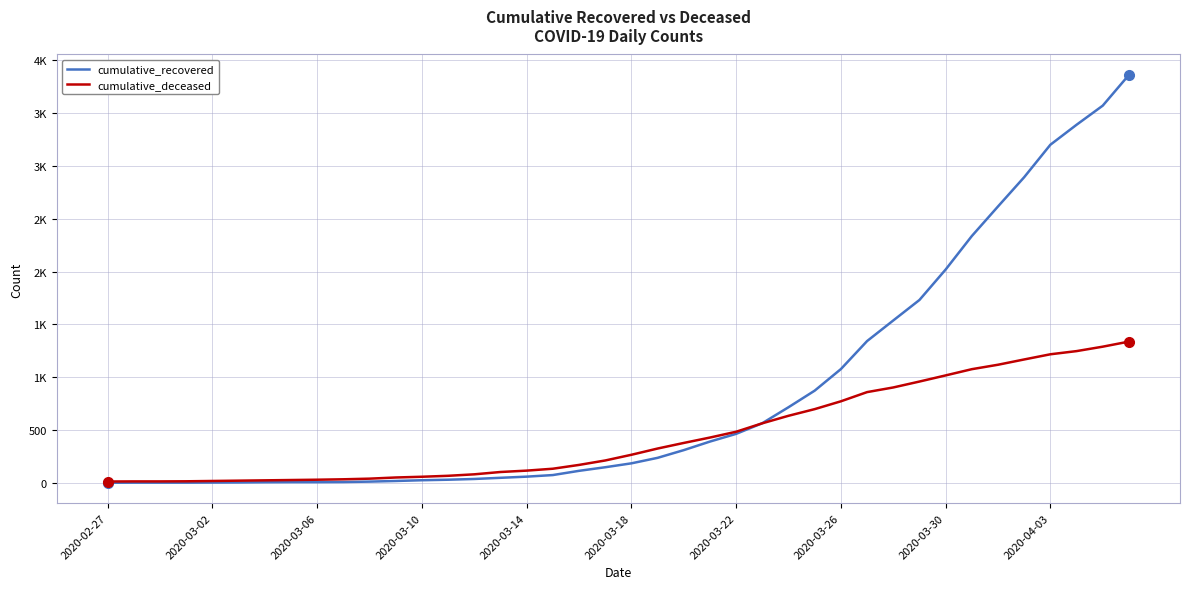

Does the chart display data point markers on the line(s)?

No